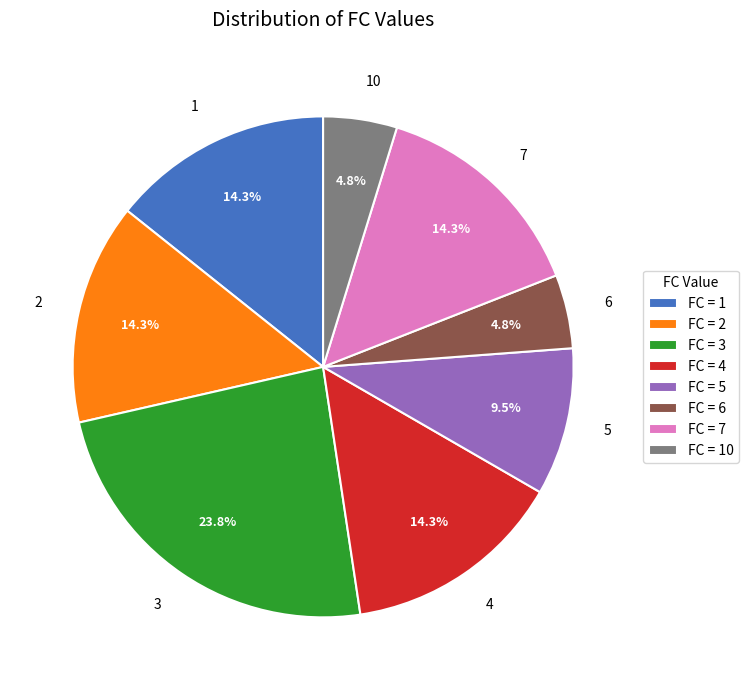

To the nearest percent, what portion does 6 represent?

5%